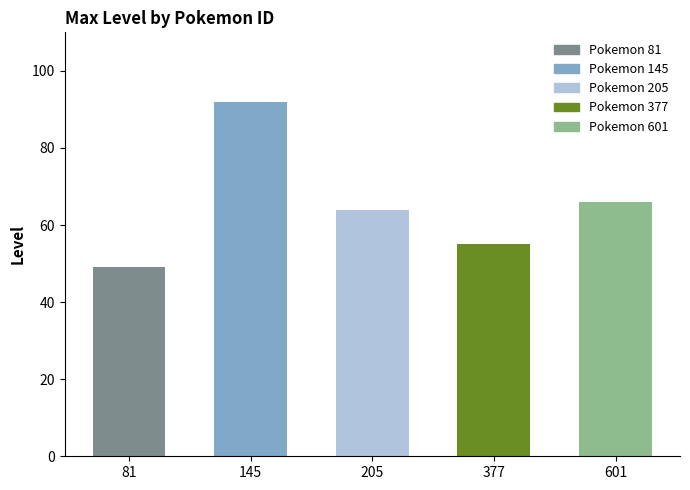

At which label does the data first exceed 64?

145